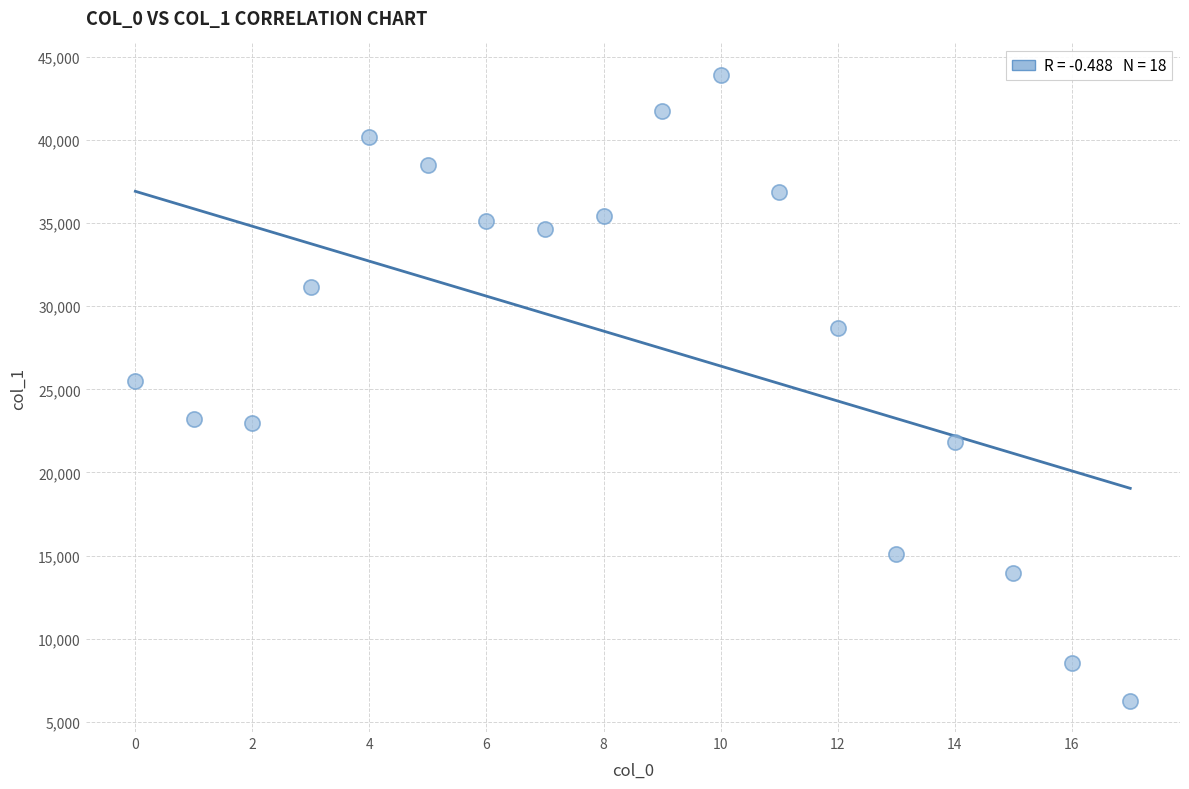

What is the range of Y values (max minus min)?

37651